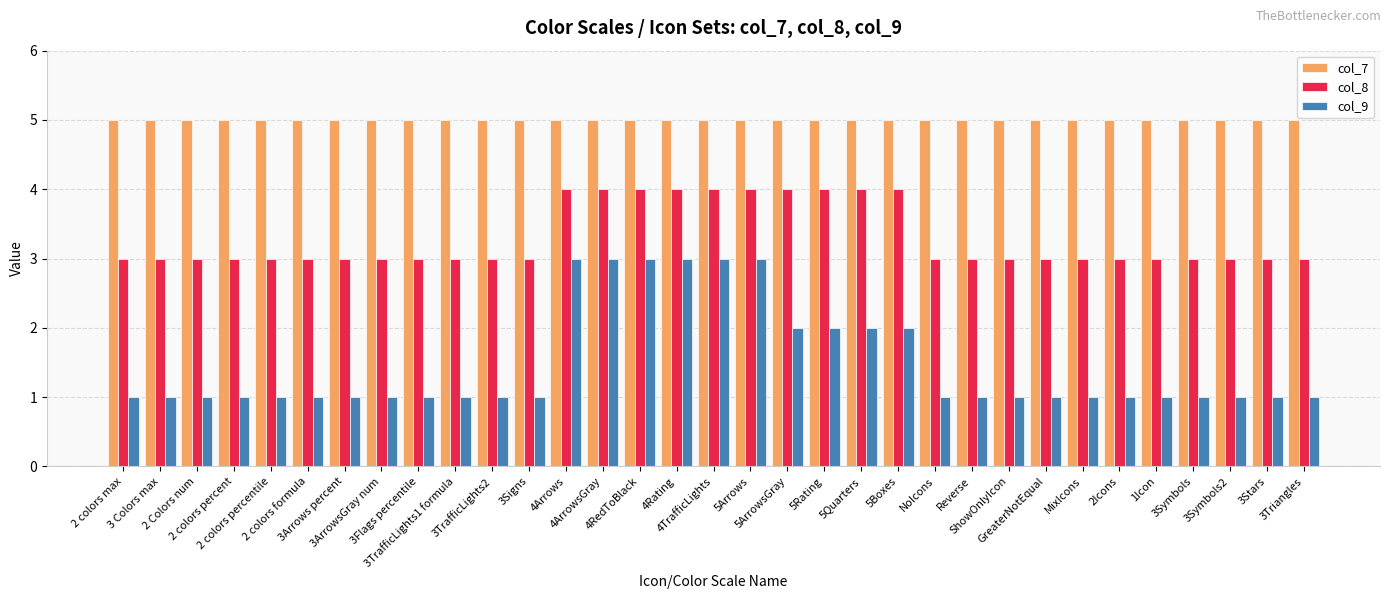

At how many categories does at least one series exceed 3?

33